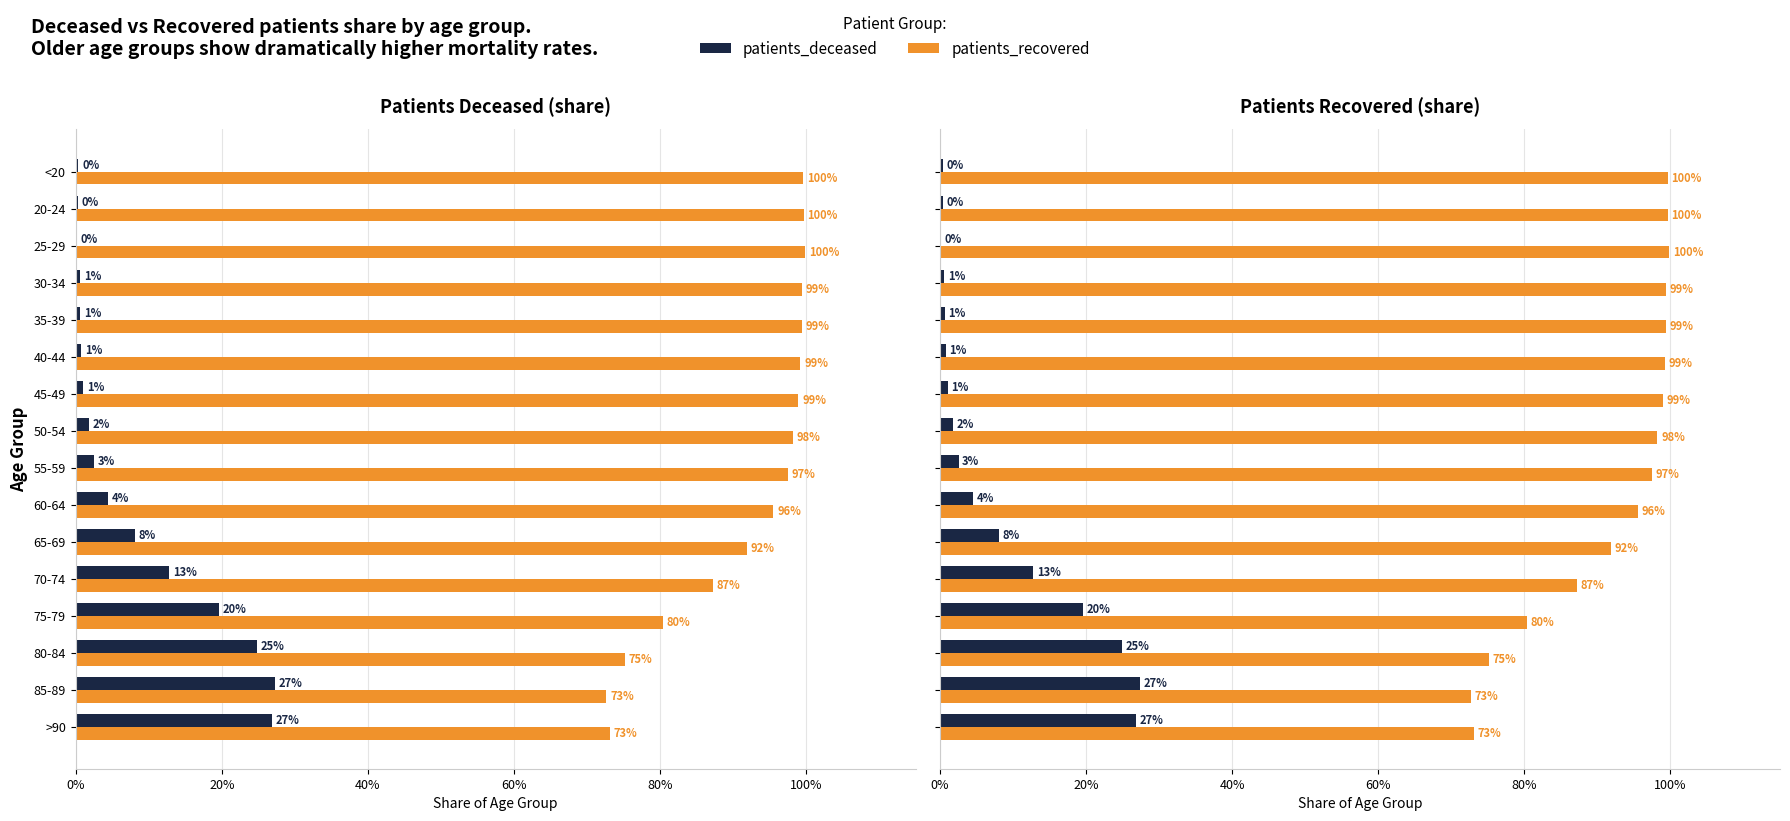

What position from the right is 20-24?

15